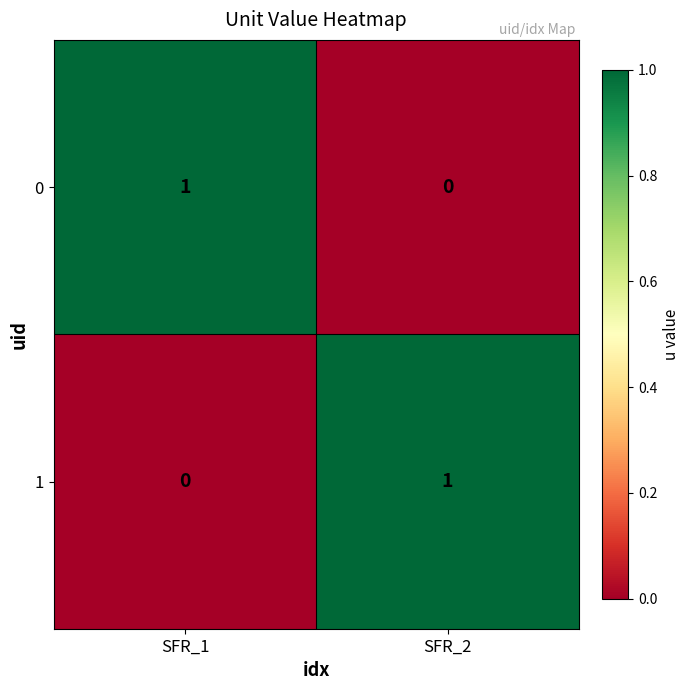

At which label does 0 reach its peak?

SFR_1